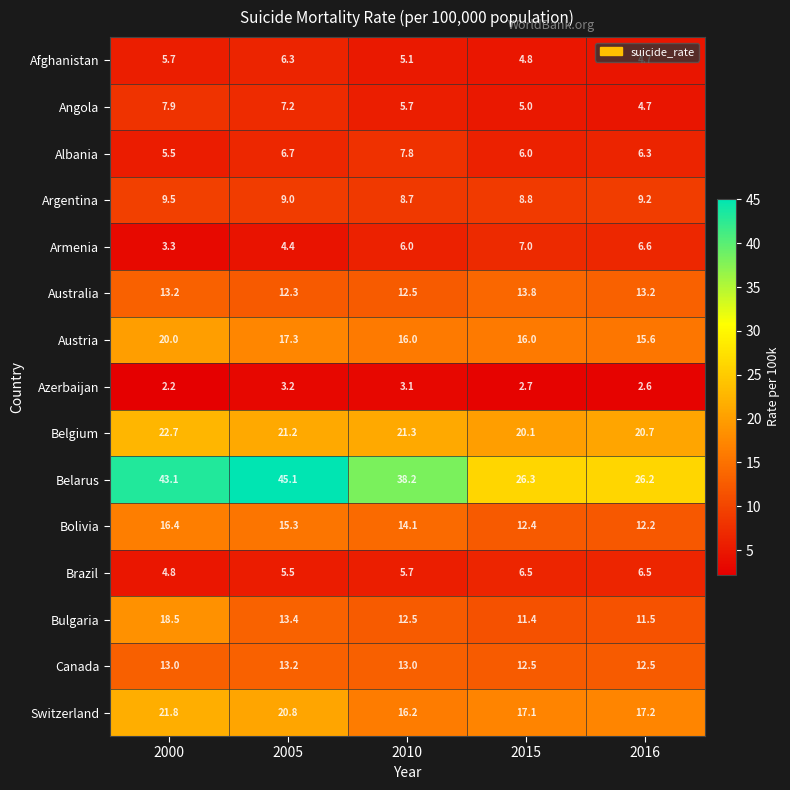

How many values in the Bulgaria series exceed 12?

3